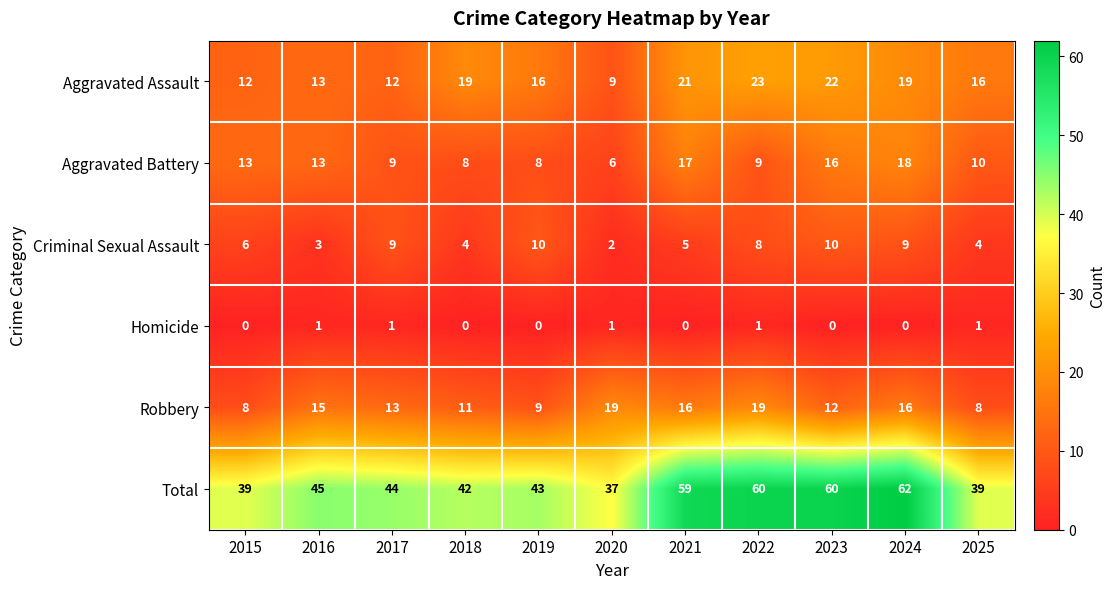

Rank the series by their maximum value, from highest to lowest.

Total, Aggravated Assault, Robbery, Aggravated Battery, Criminal Sexual Assault, Homicide